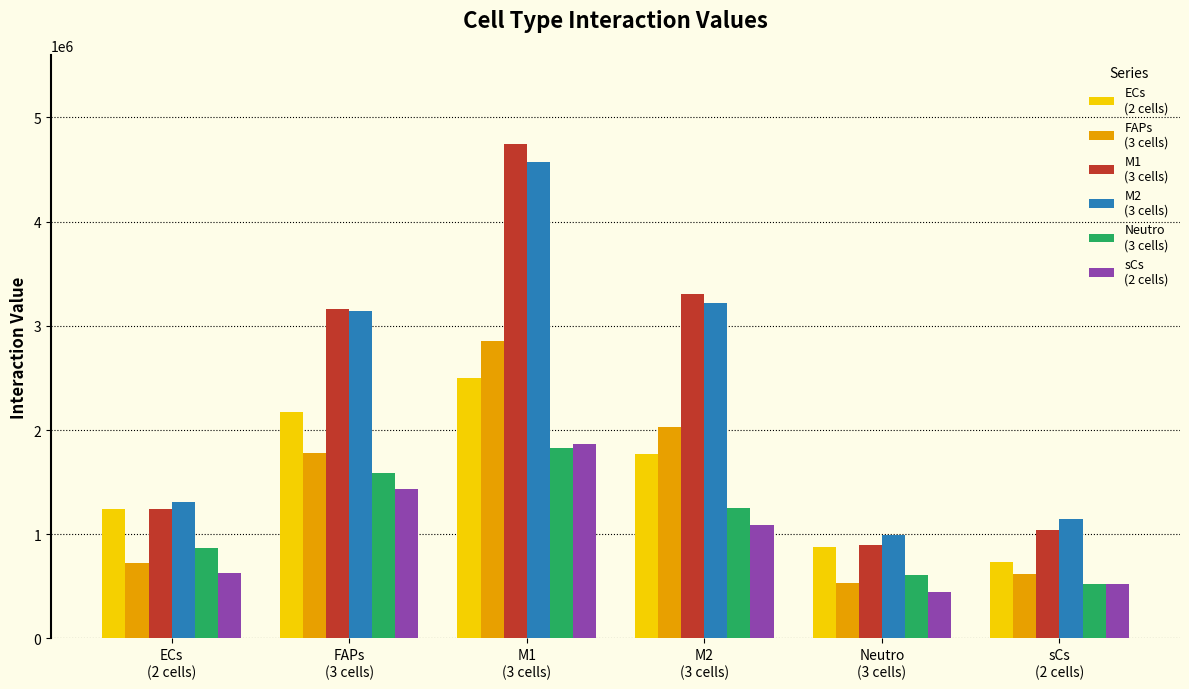

What is the greatest value displayed?

4746604.5